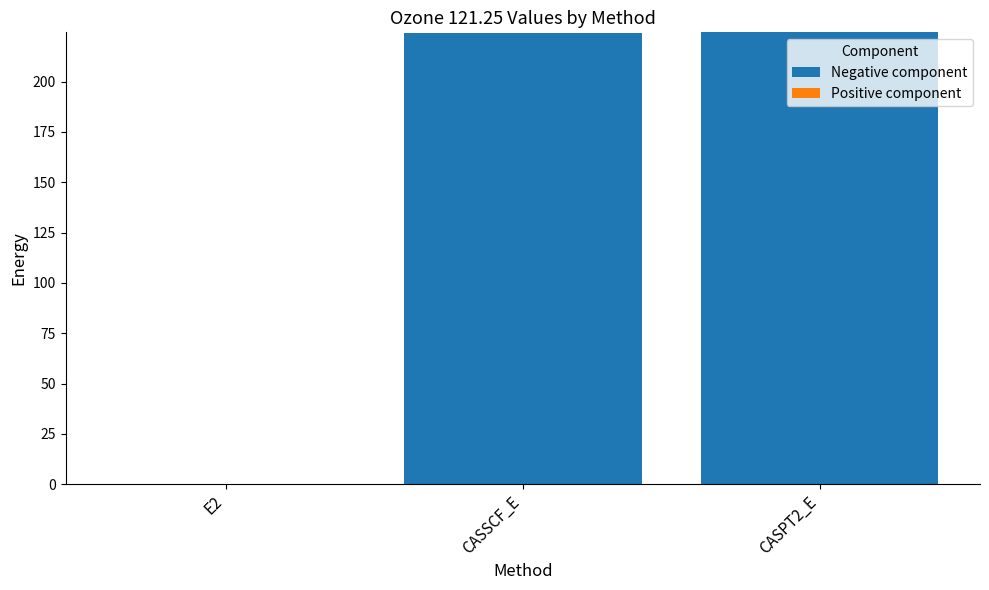

Between CASSCF_E and E2, which is larger?

CASSCF_E